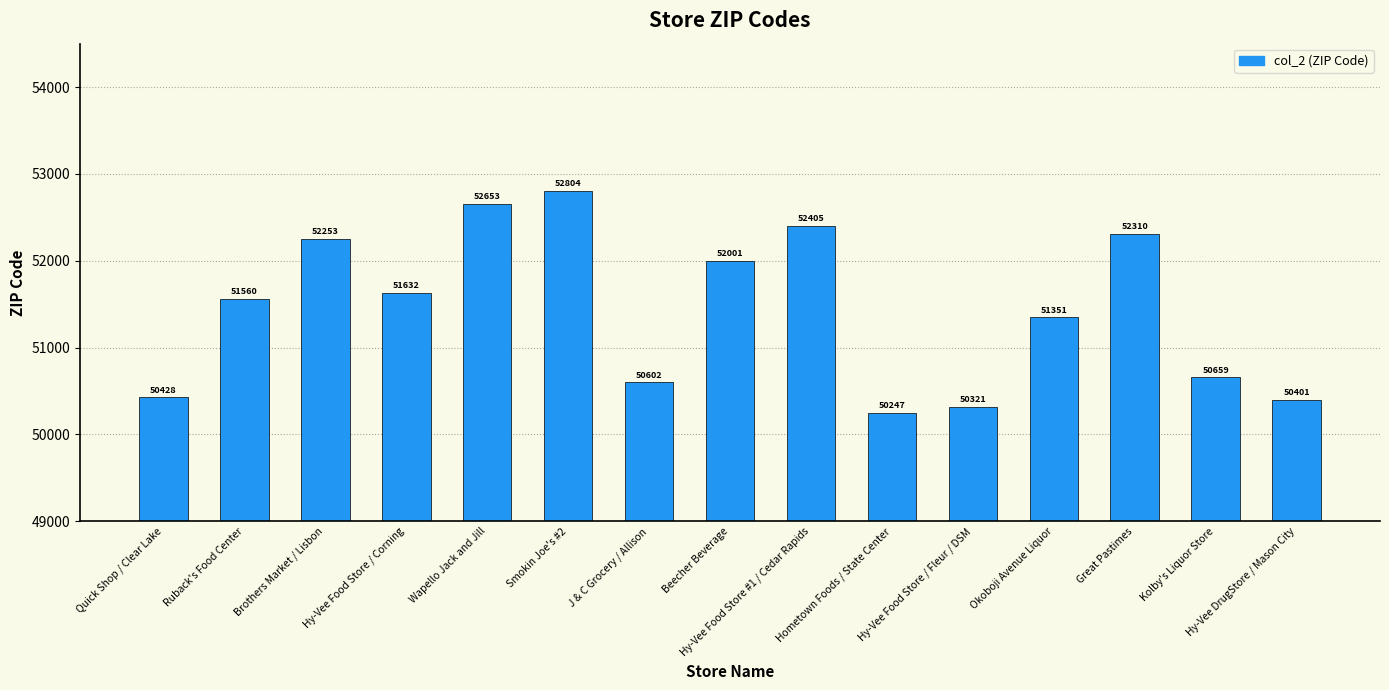

What is the value of the 11th bar from the left?

50321